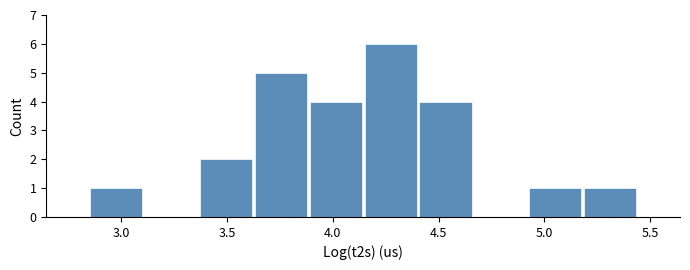

What is the height of the bar covering 3.90 to 4.15 on the x-axis? Neither the bar edges nor the heights are printed on the chart, so give them approximately, as read against the axes.

4